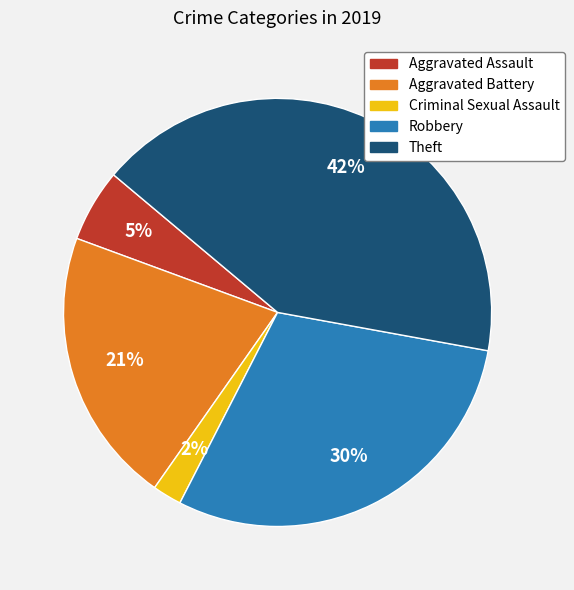

Between Criminal Sexual Assault and Robbery, which is larger?

Robbery